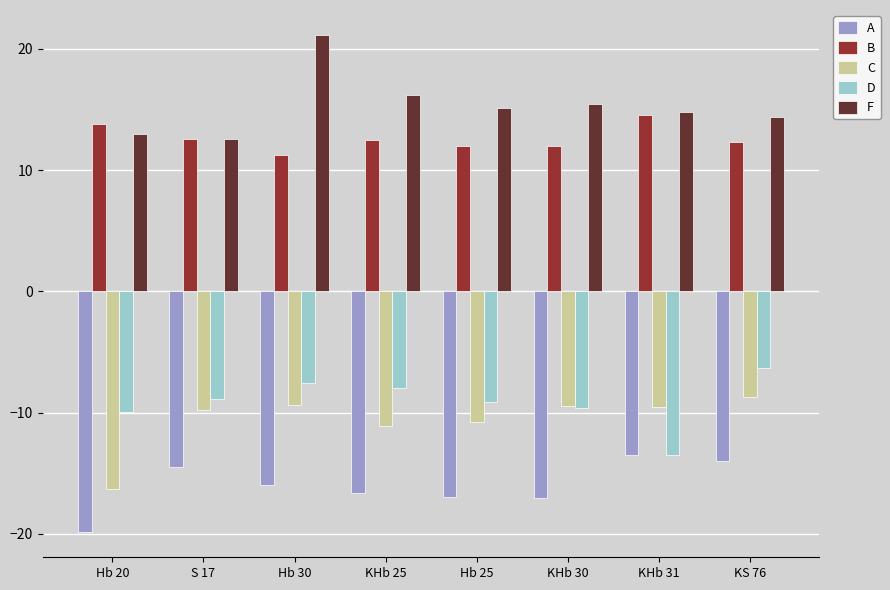

What is the label of the 4th bar from the left?

KHb 25